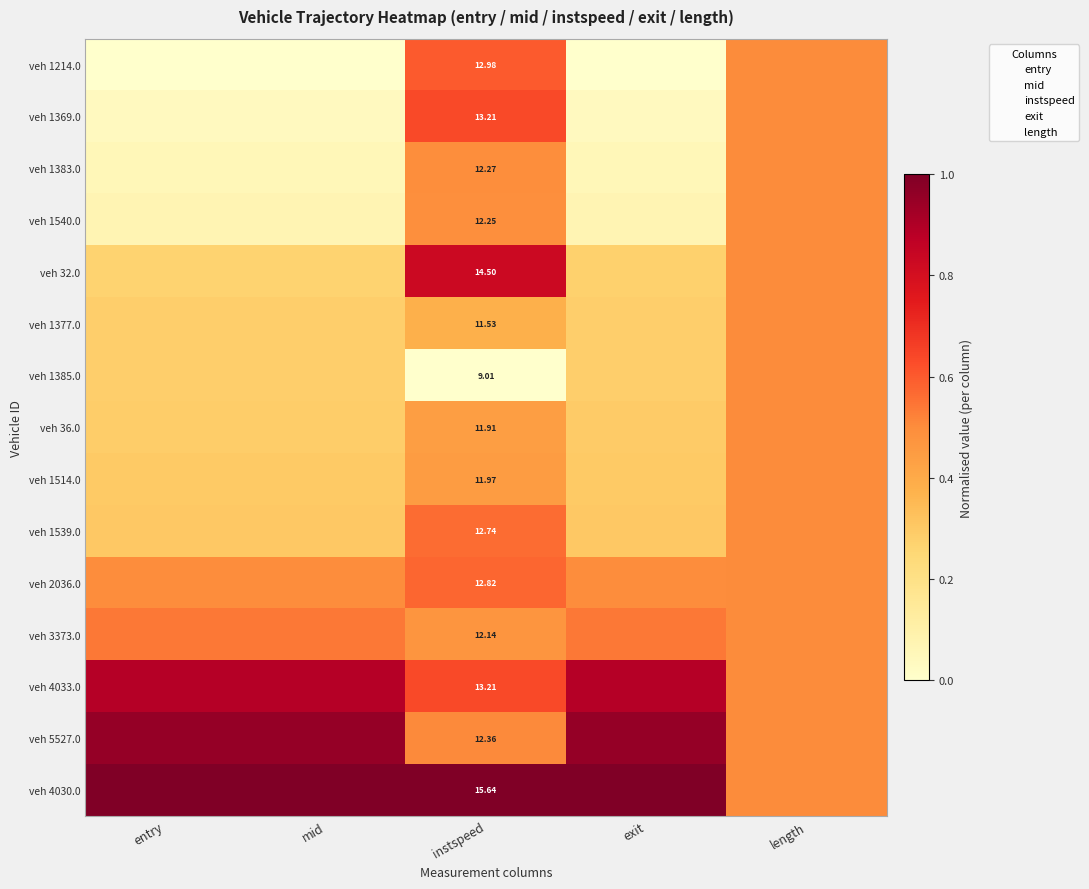

The value of veh 5527.0 at instspeed is 0.5. True or false?

True